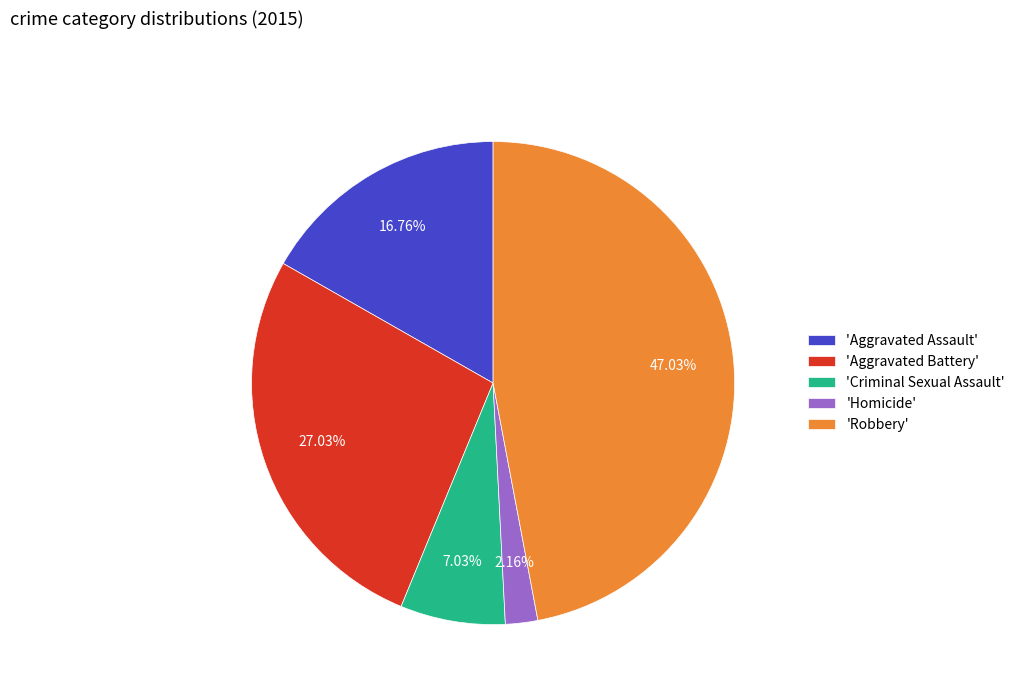

Combined, do 'Aggravated Battery' and 'Criminal Sexual Assault' account for over 50%?

No